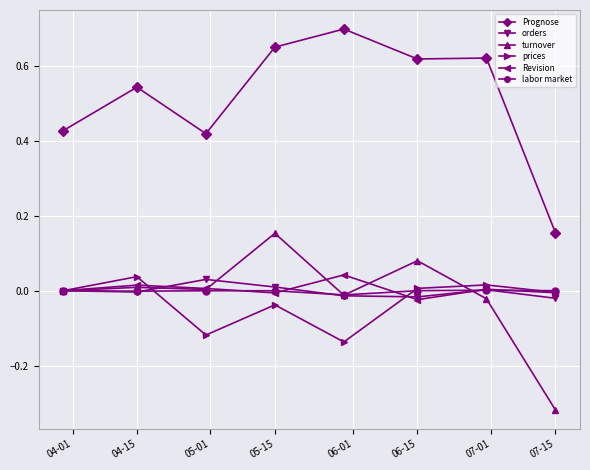

Which series has the widest spread of values?

Prognose